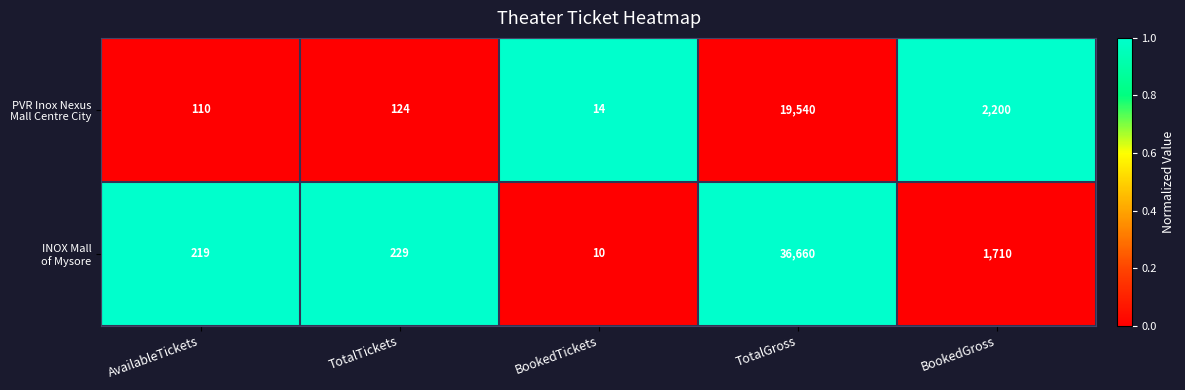

At which category is the sum across all series the highest?

TotalGross